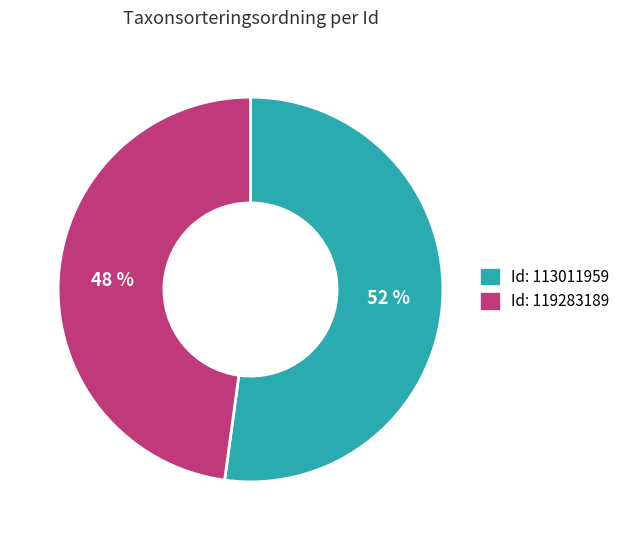

How many slices are in this pie chart?

2